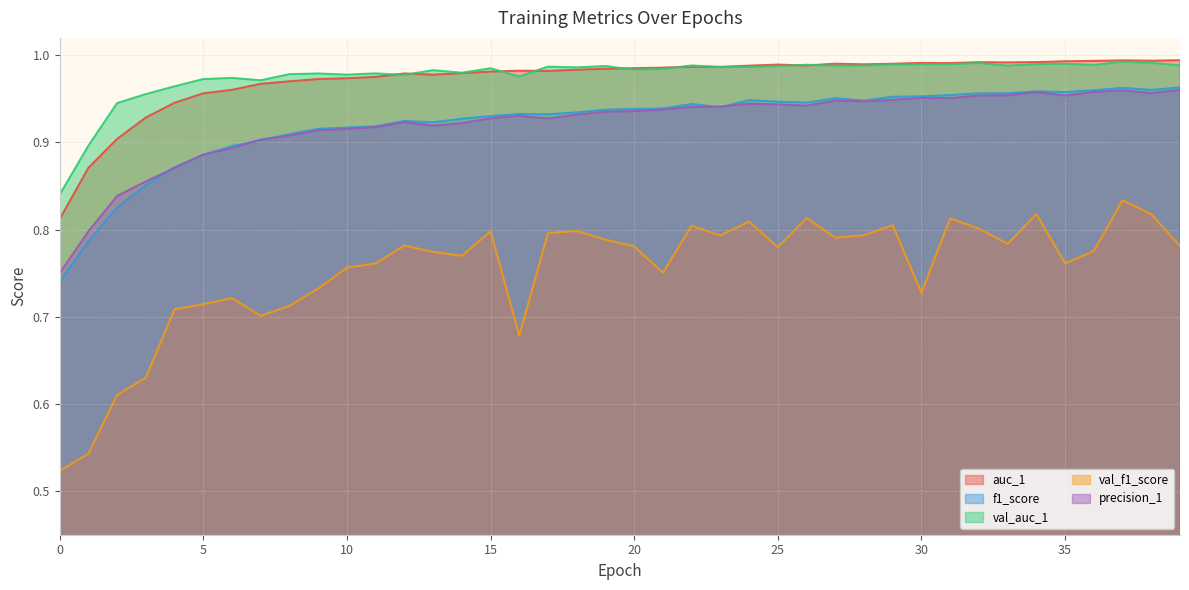

What is the sum of the auc_1 values at 9 and 21?

2.0